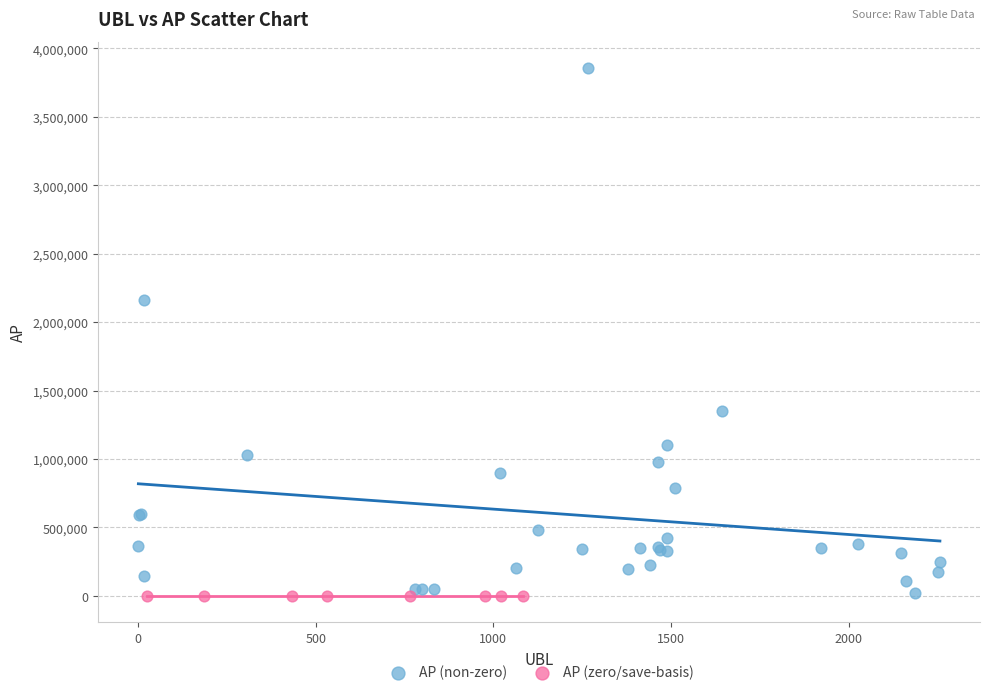

Which series reaches the maximum Y coordinate?

AP (non-zero)